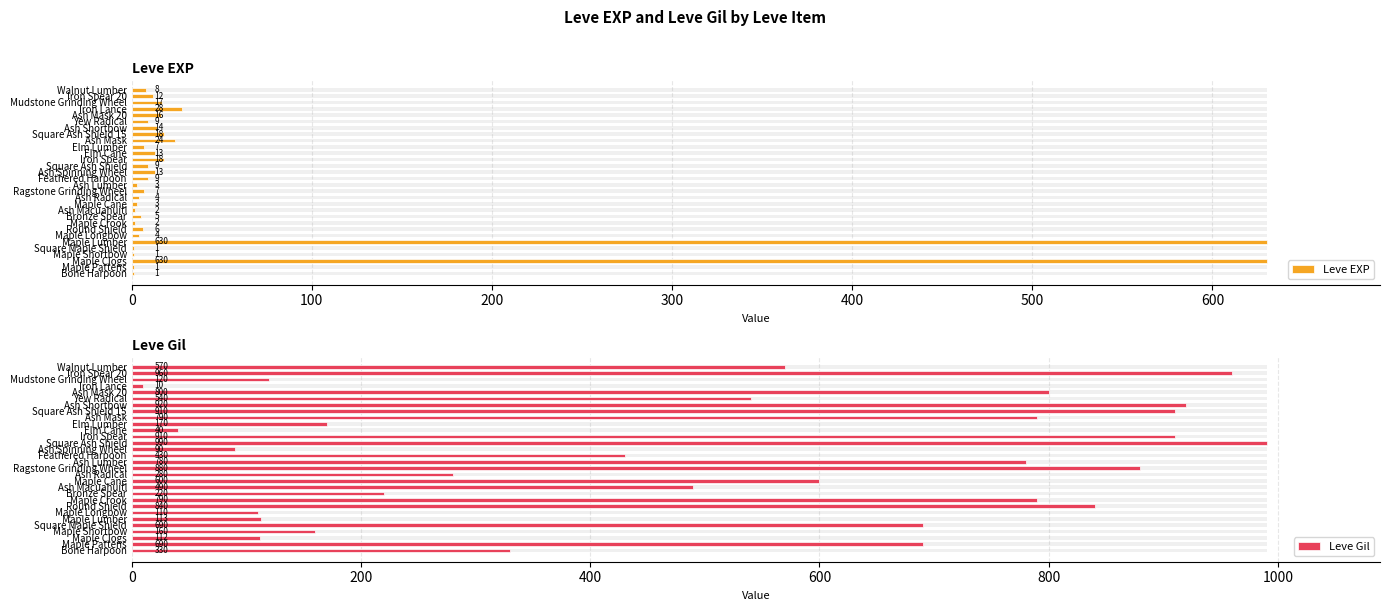

Rank the series by their maximum value, from lowest to highest.

Leve EXP, Leve Gil